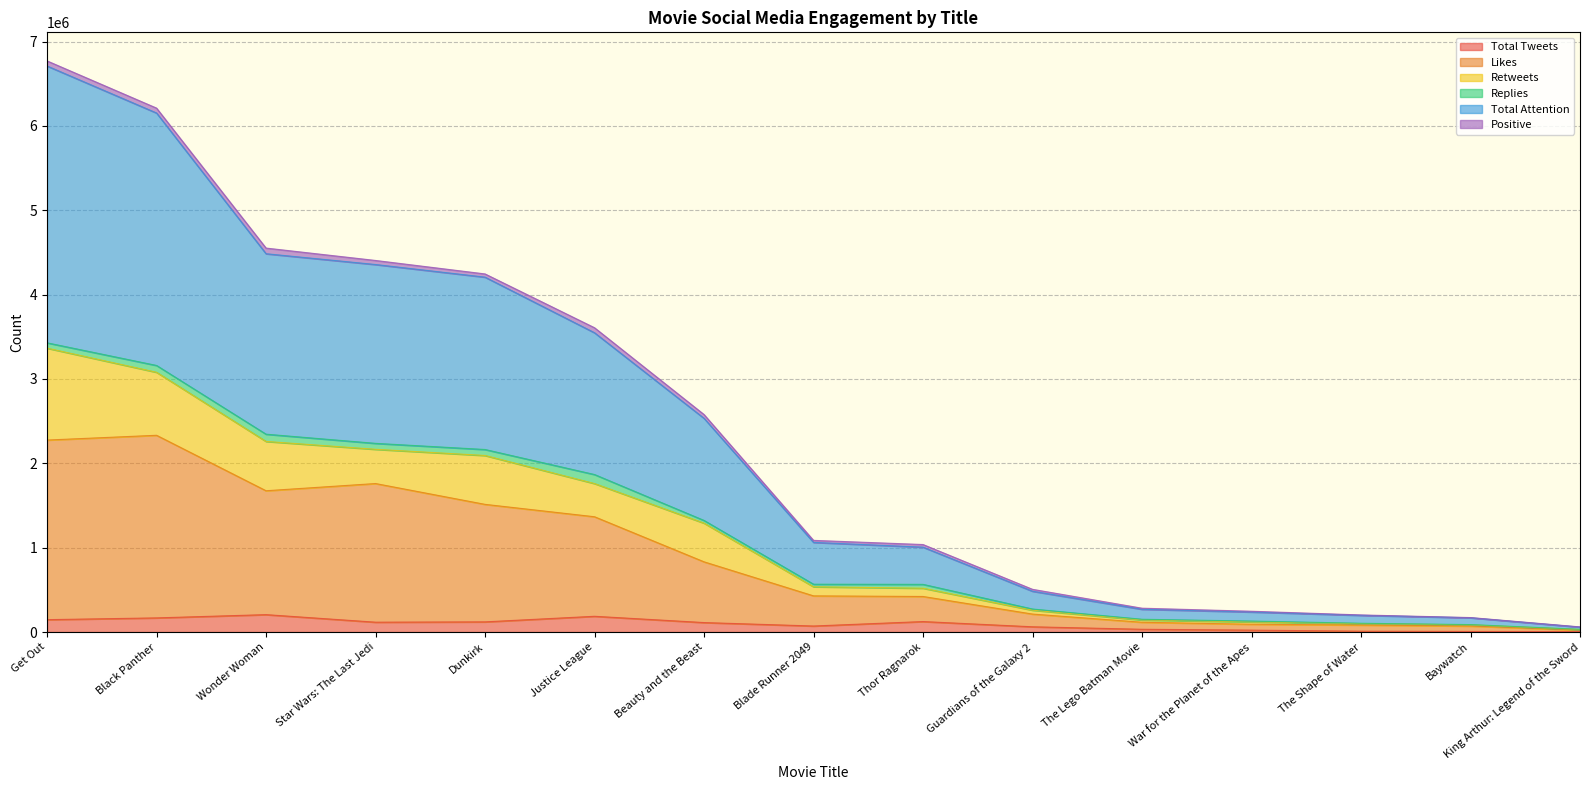

What is the highest value of the Total Tweets series?

206457